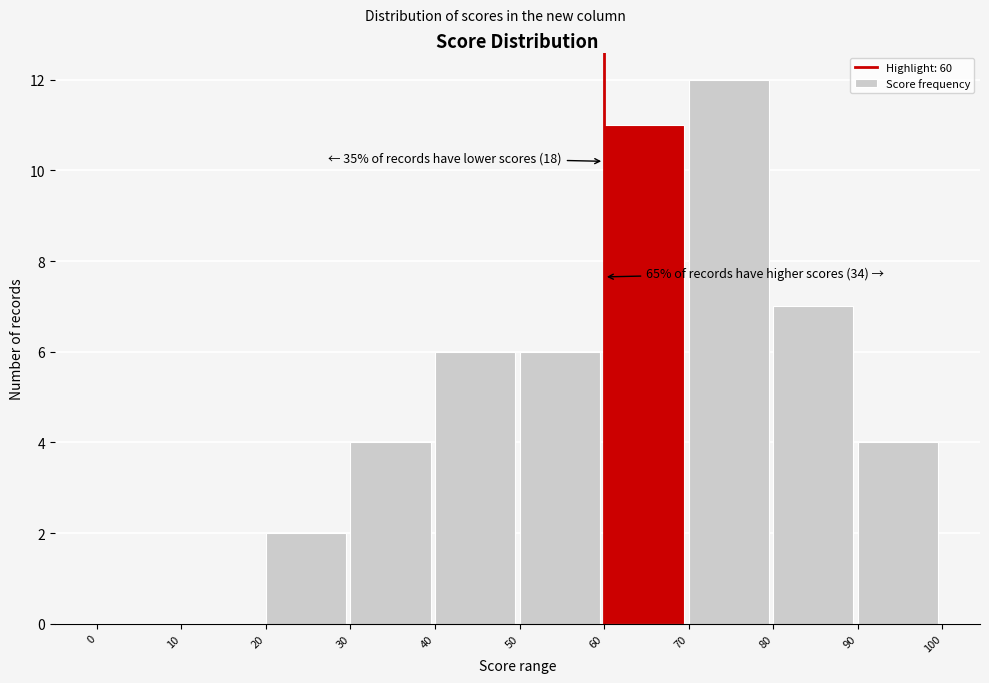

Which range on the x-axis has the tallest bar?

70 to 80